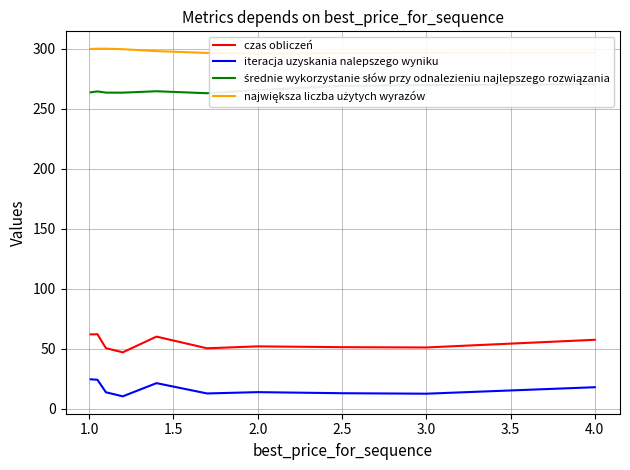

What is the total value across all series at 1.0?

650.8